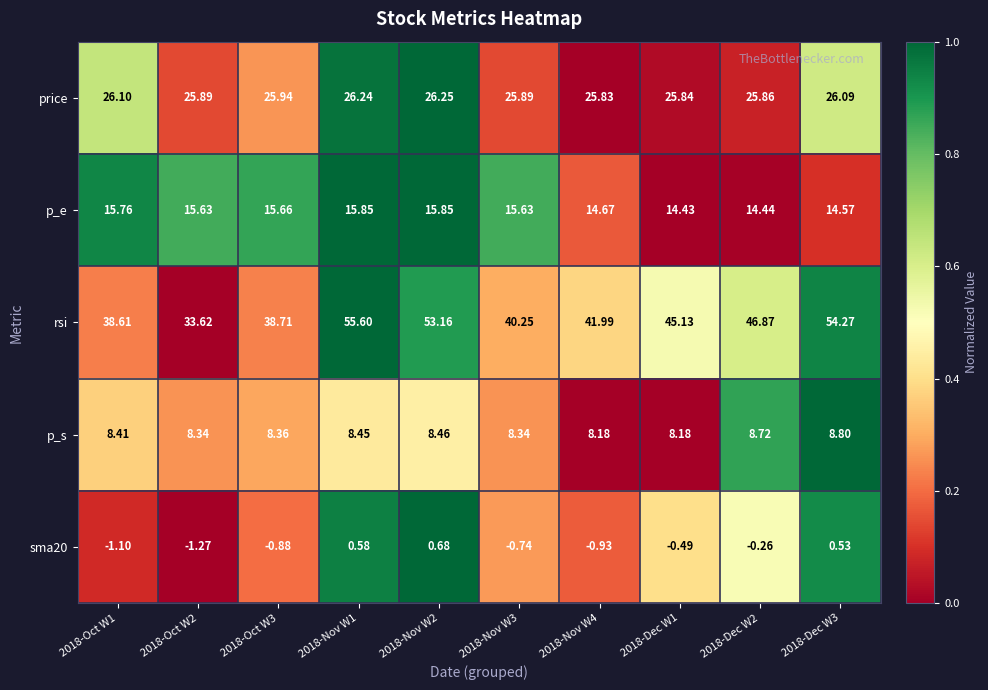

Which series changed the most between 2018-Oct W1 and 2018-Dec W1?

rsi